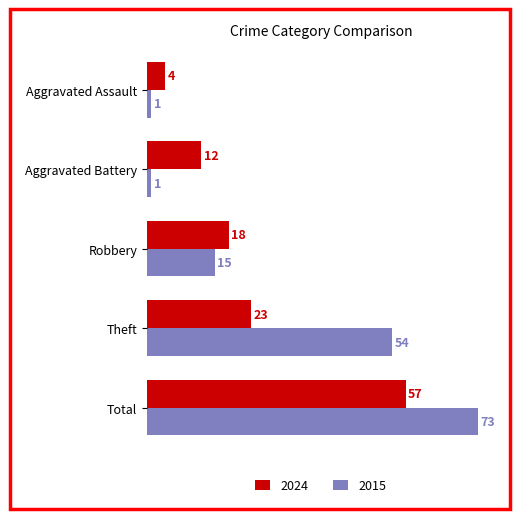

Which series has the largest range (max minus min)?

2015